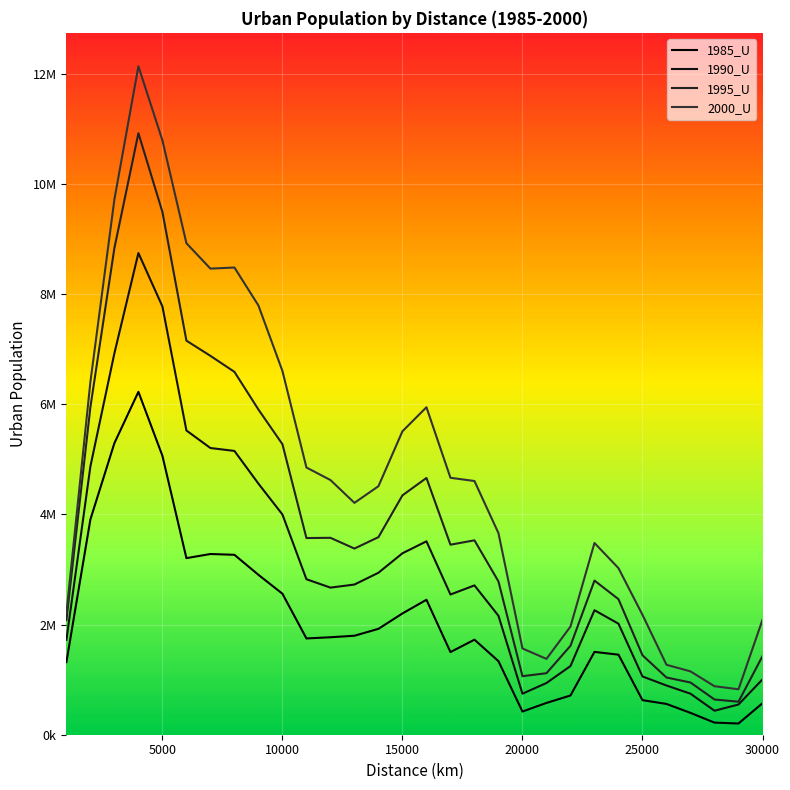

Is this an area chart (filled region under the line)?

No